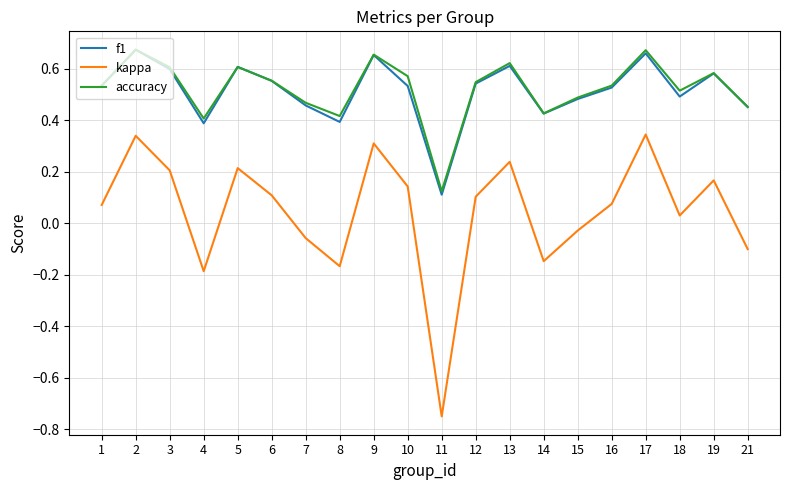

What is the total value across all series at 10?

1.2